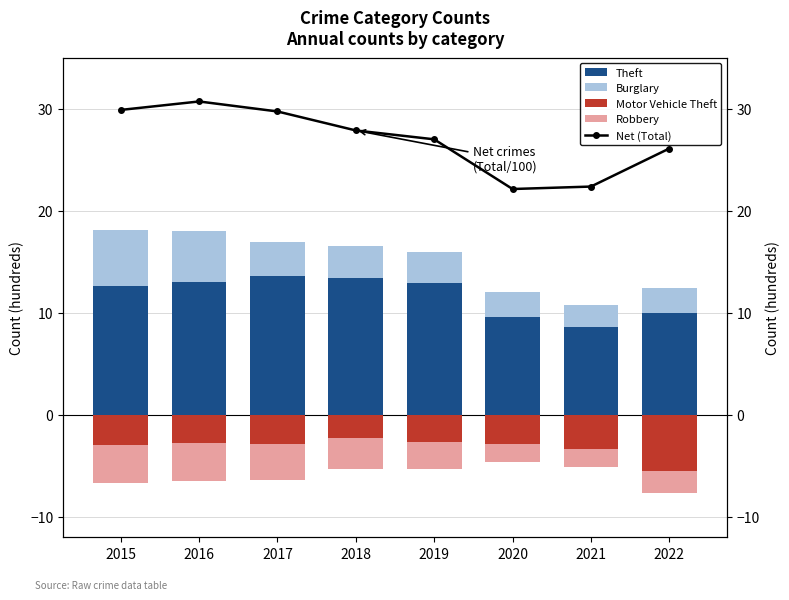

Which has a higher value, 2017 or 2015?

2017